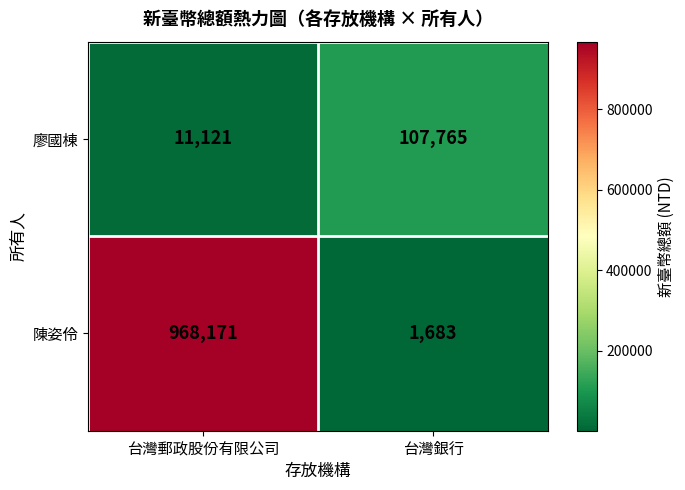

Which category has the lowest value across all series?

台灣銀行